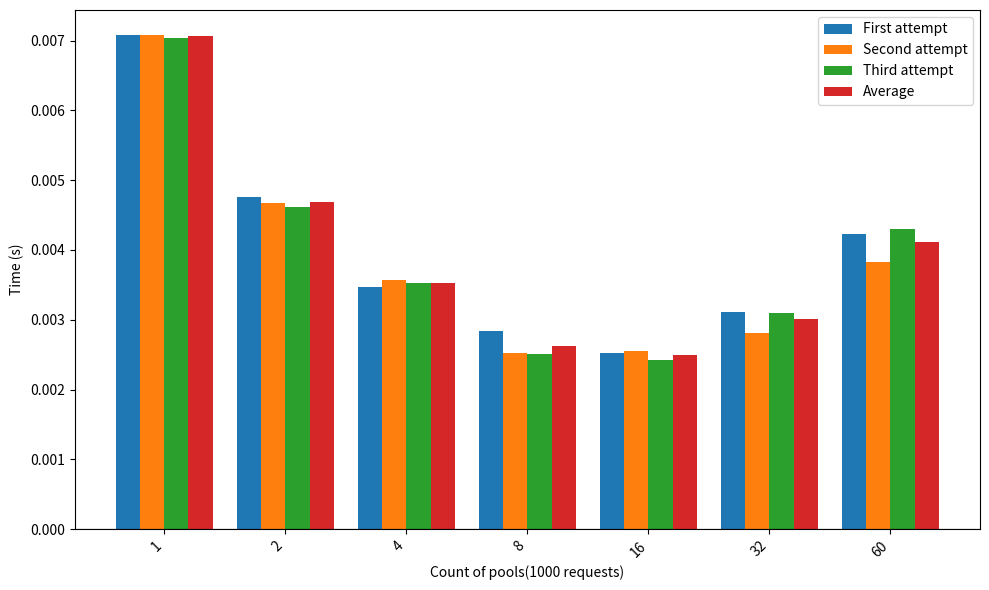

Count the Second attempt values in the range 0 to 1.

7